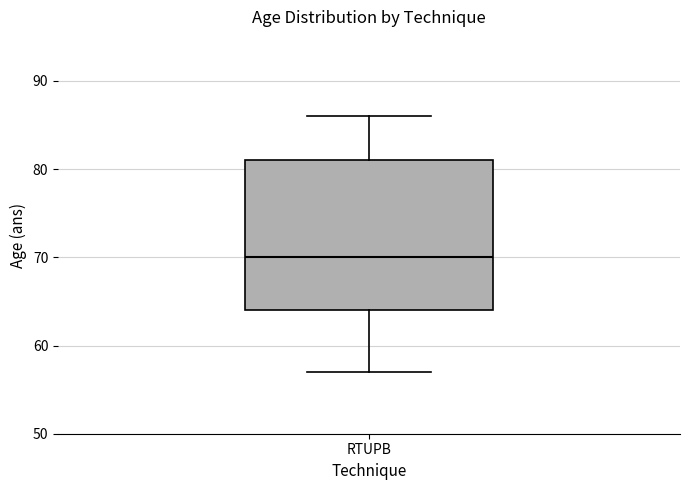

Where does the upper whisker of the box for RTUPB end on the y-axis? The values are not printed on the chart, so give them approximately, as read against the axis.

86